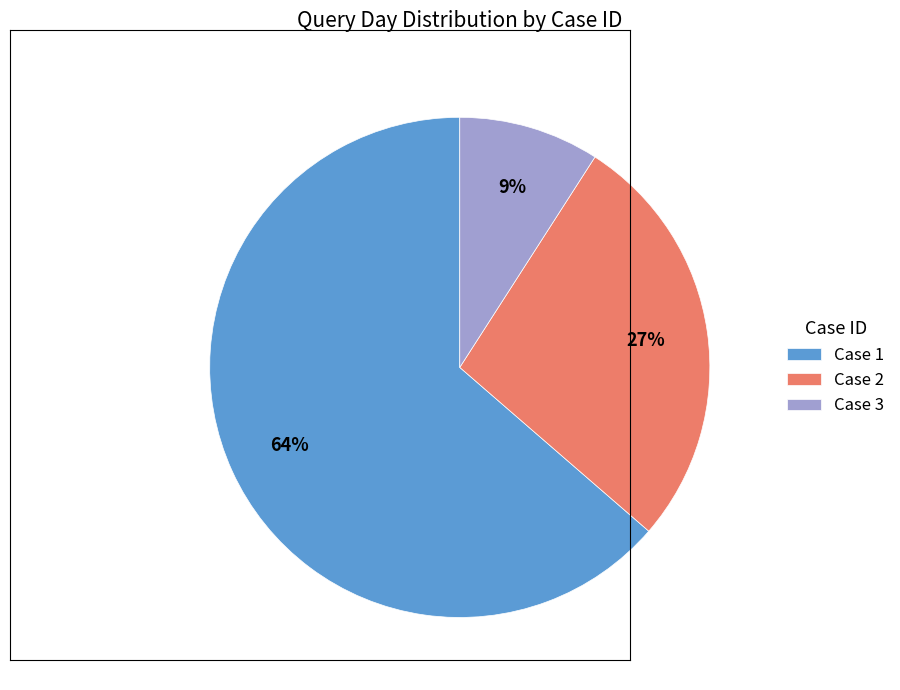

What percentage is the Case 3 slice, to the nearest percent?

9%